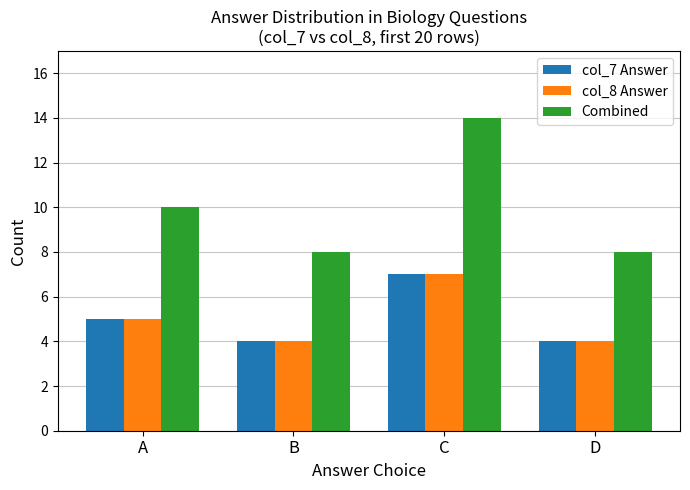

What is the sum of all Combined values?

40